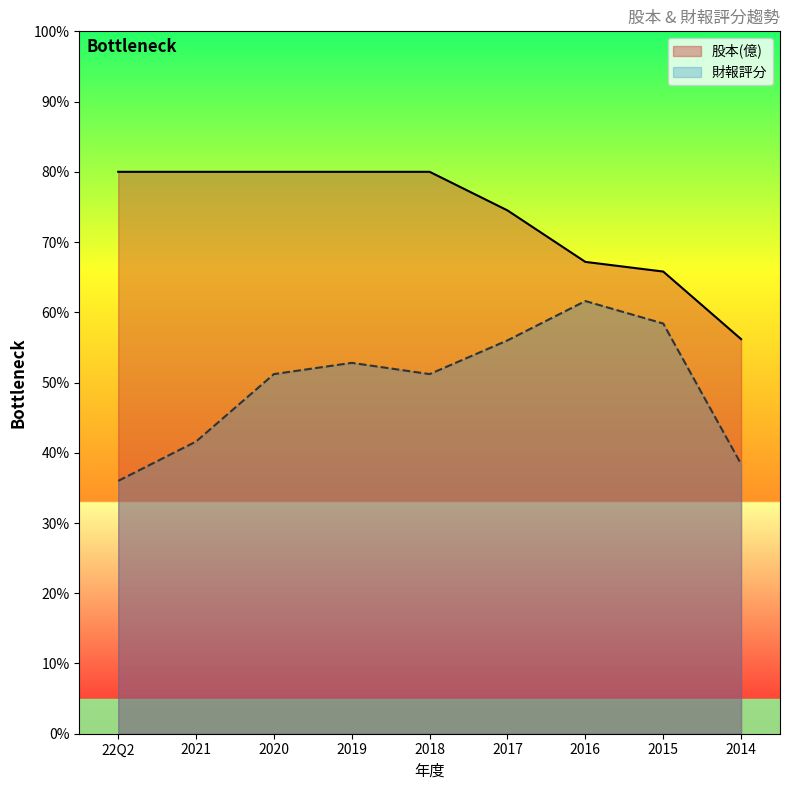

What is the label of the 4th point from the right?

2017